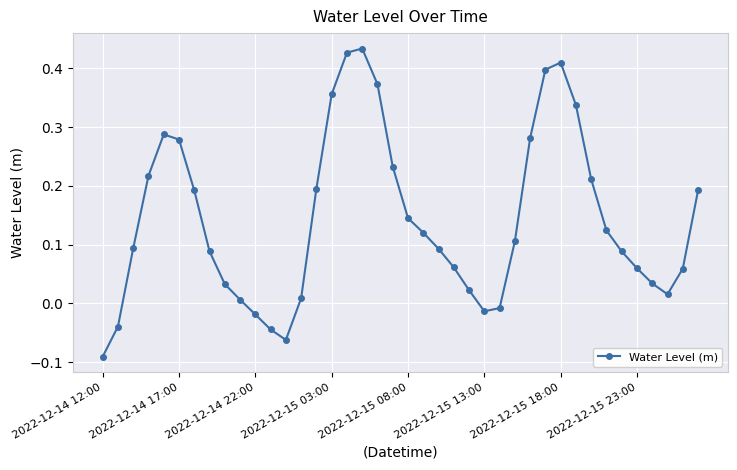

How many lines are shown in the chart?

1